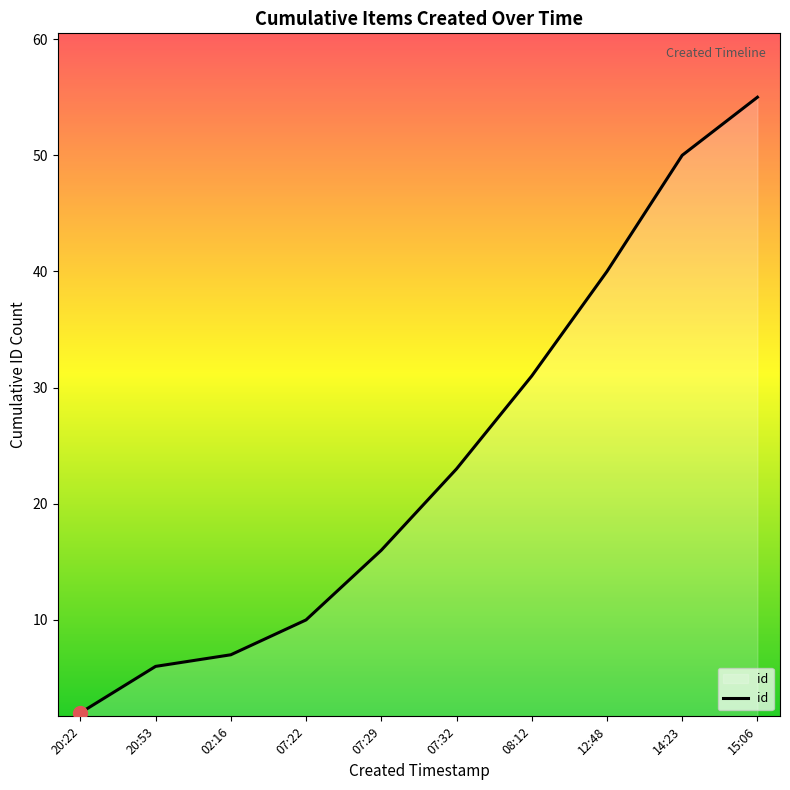

How many categories are shown in the chart?

10